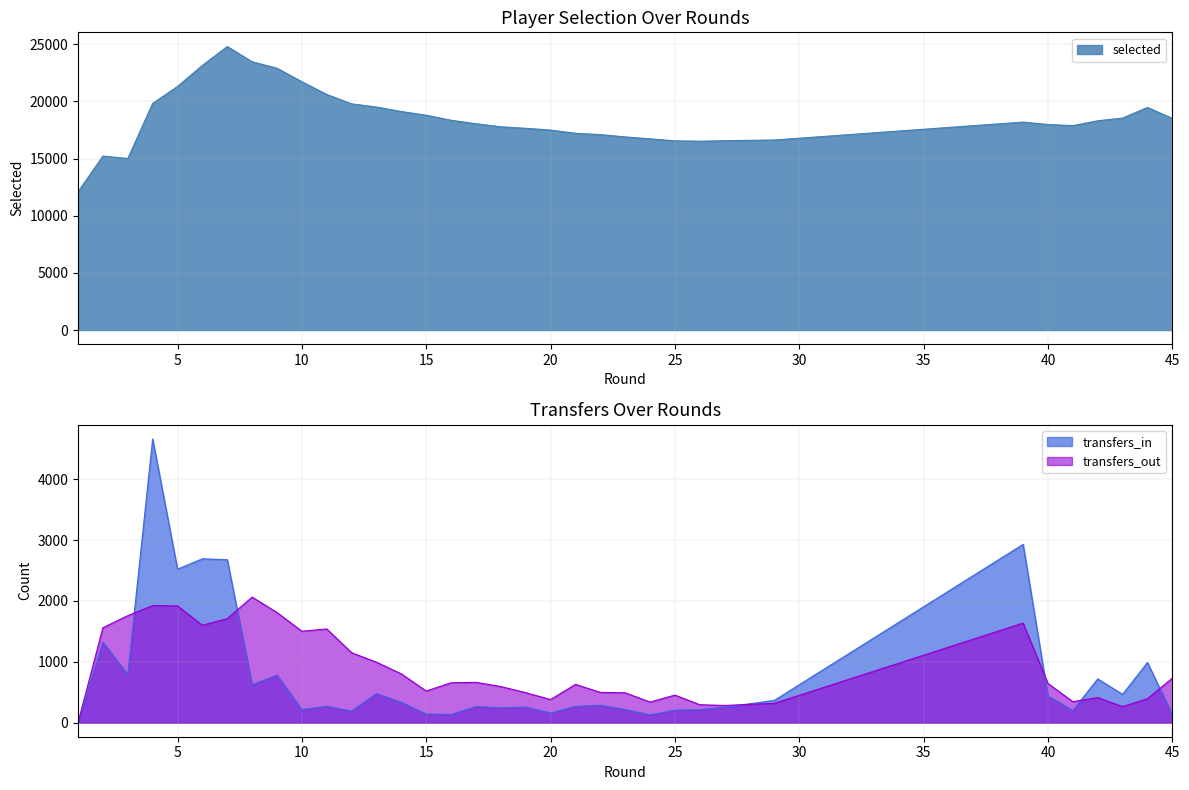

How many values in the selected series exceed 18193?

17